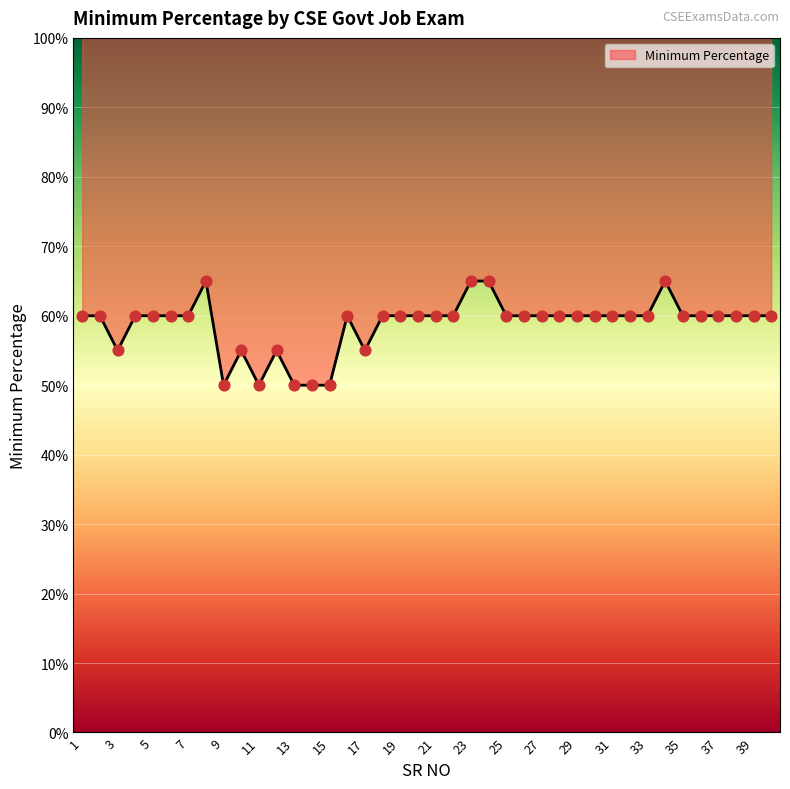

What is the change in value from 24 to 38?

-0.1